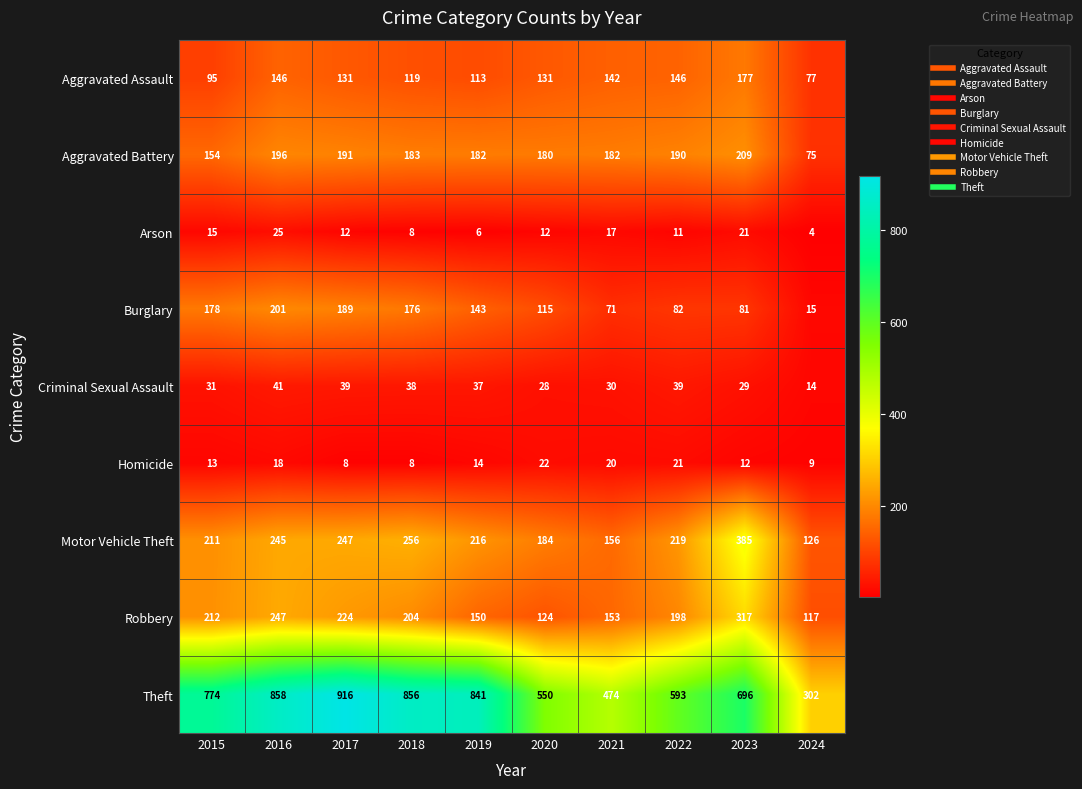

What is the spread (max minus min) of values at 2023?

684